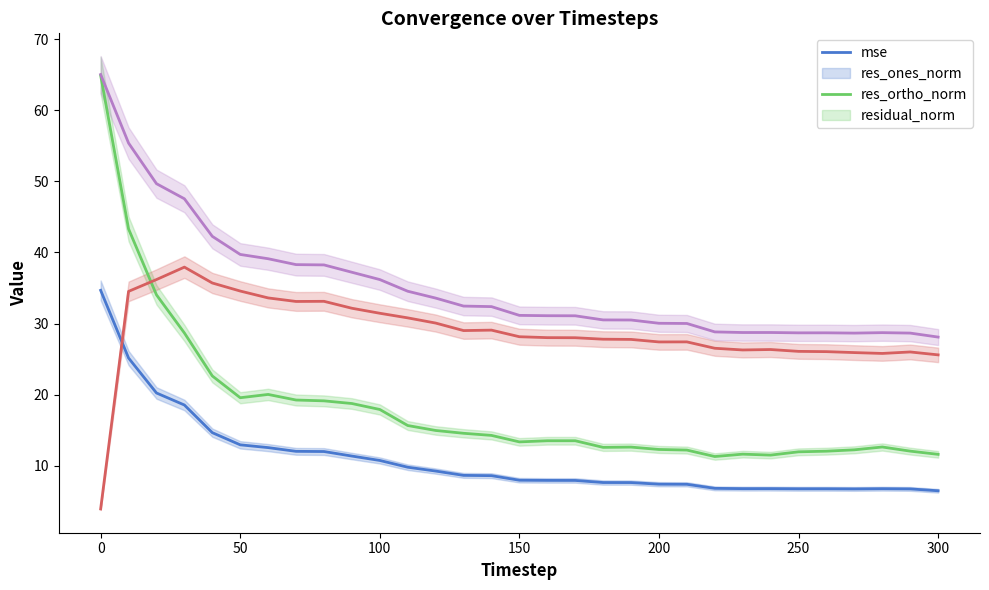

Rank the series by their average value, from highest to lowest.

residual_norm, res_ortho_norm, res_ones_norm, mse